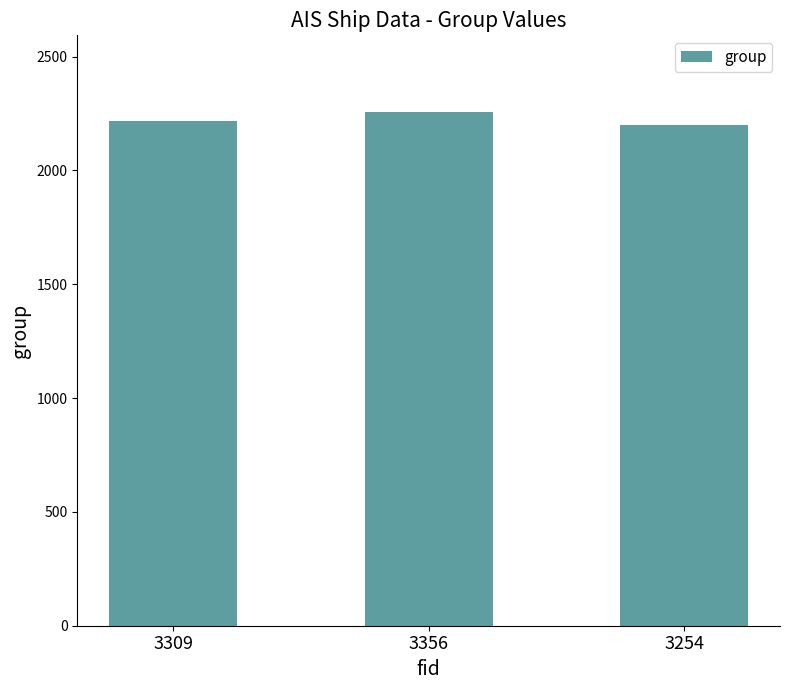

What is the value of the 1st bar from the left?

2215